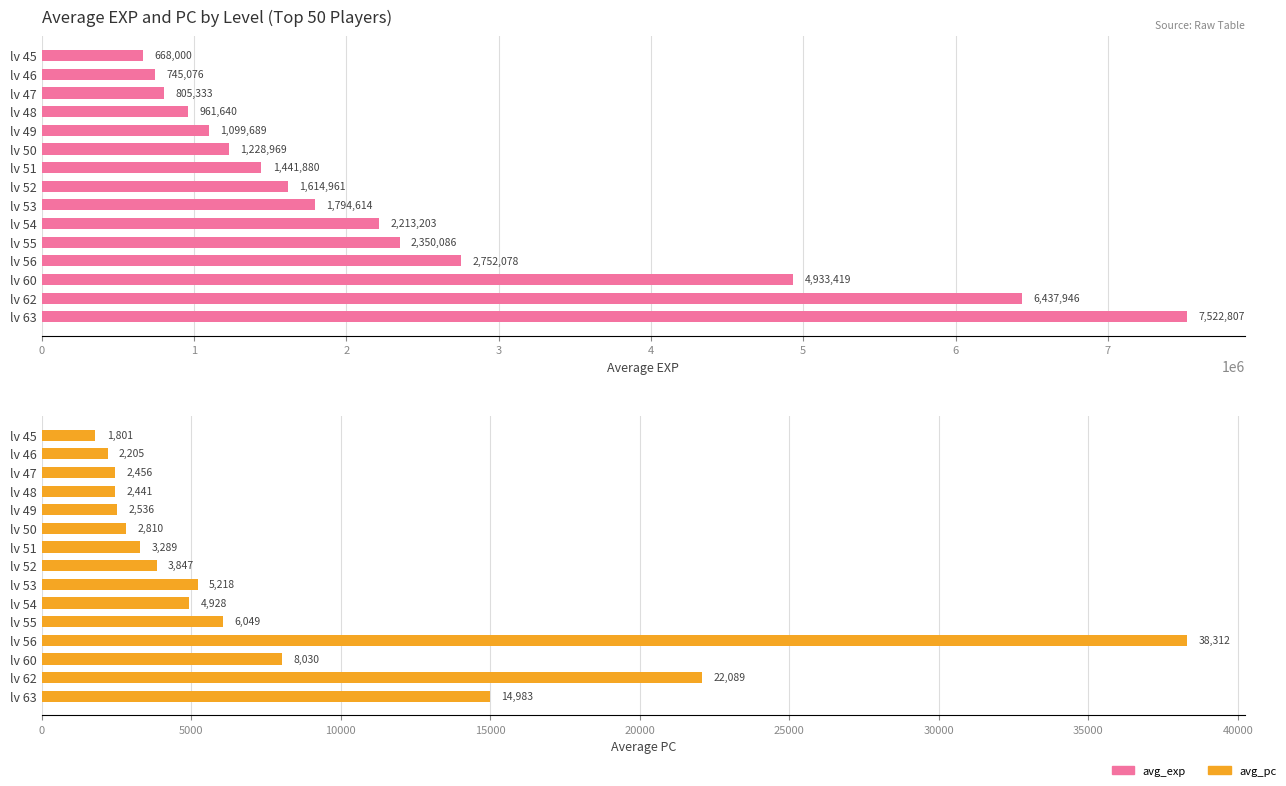

Which series has the widest spread of values?

avg_exp